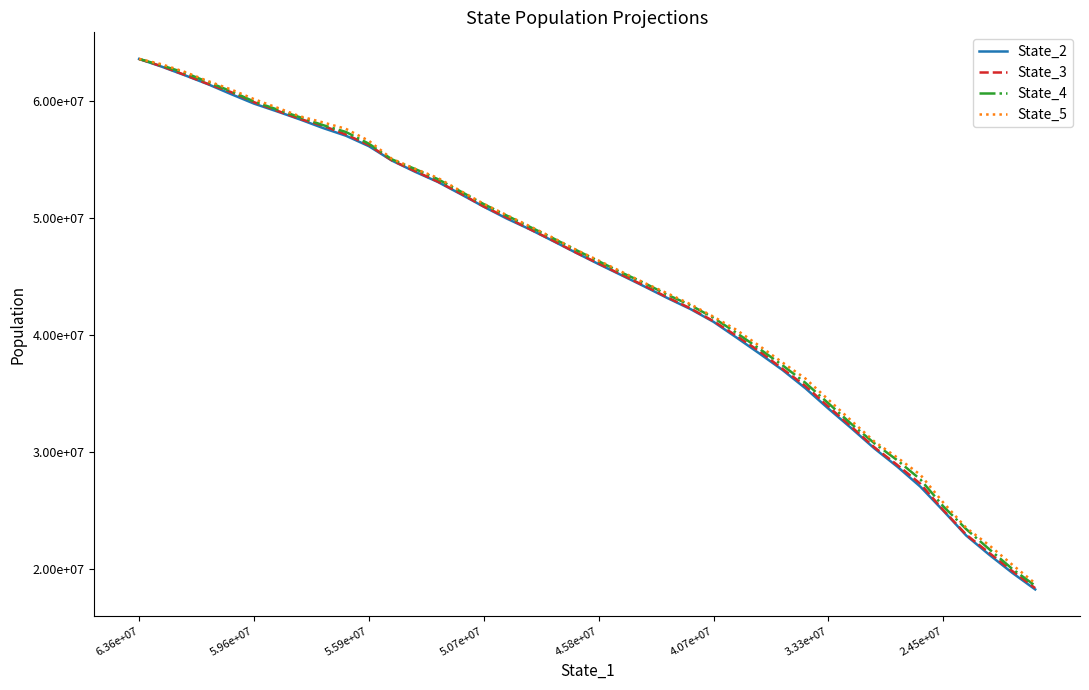

What are all the series names shown in the legend?

State_2, State_3, State_4, State_5